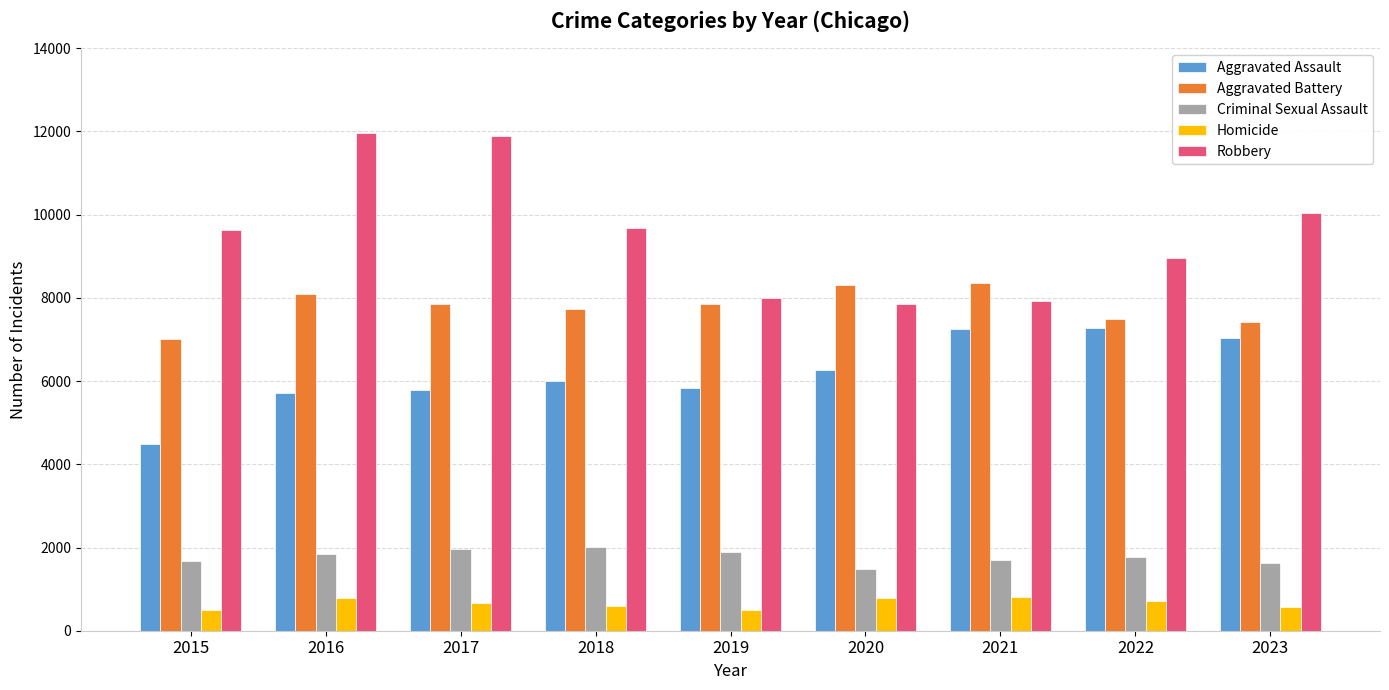

Which series has the largest total across all categories?

Robbery